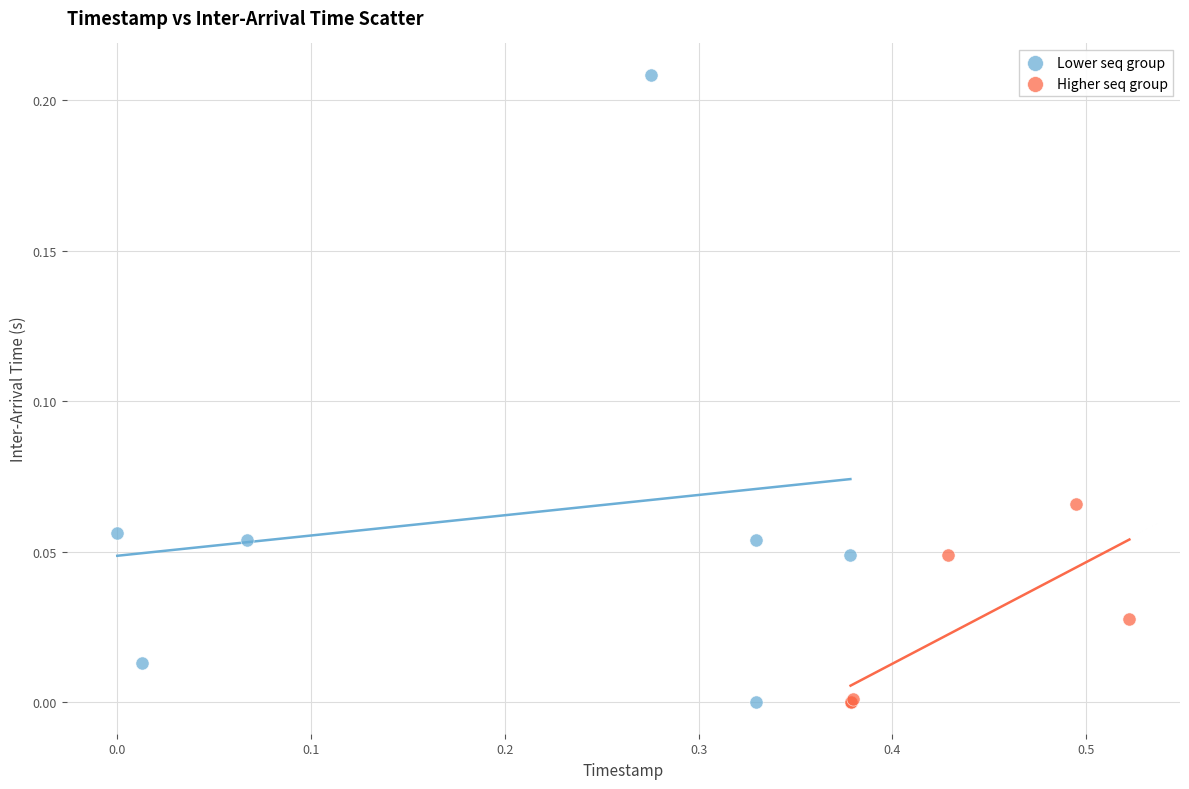

Which series has the largest Y range (max minus min)?

Lower seq group